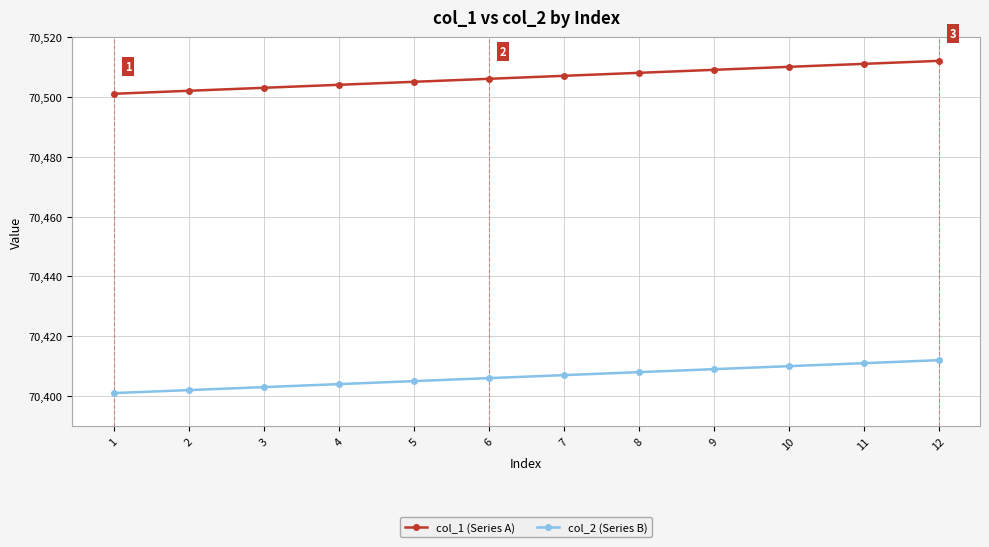

How many data points in col_1 (Series A) are less than 70507?

6